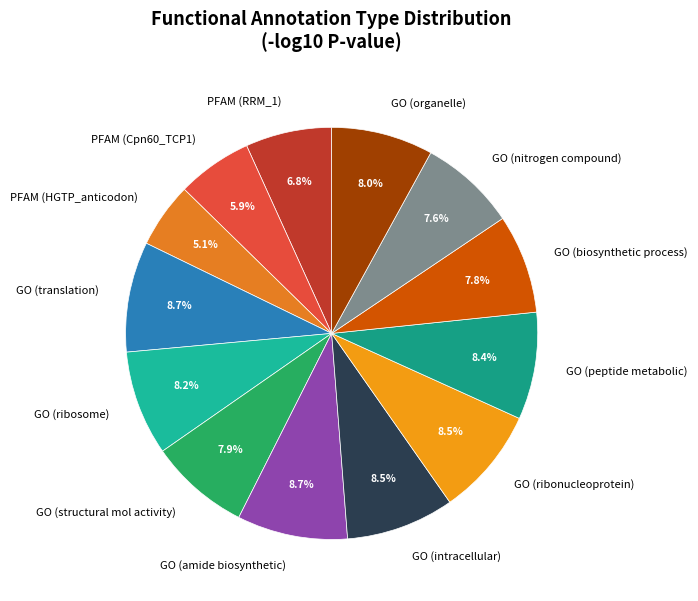

Does GO (ribosome) account for over 50% of the chart?

No